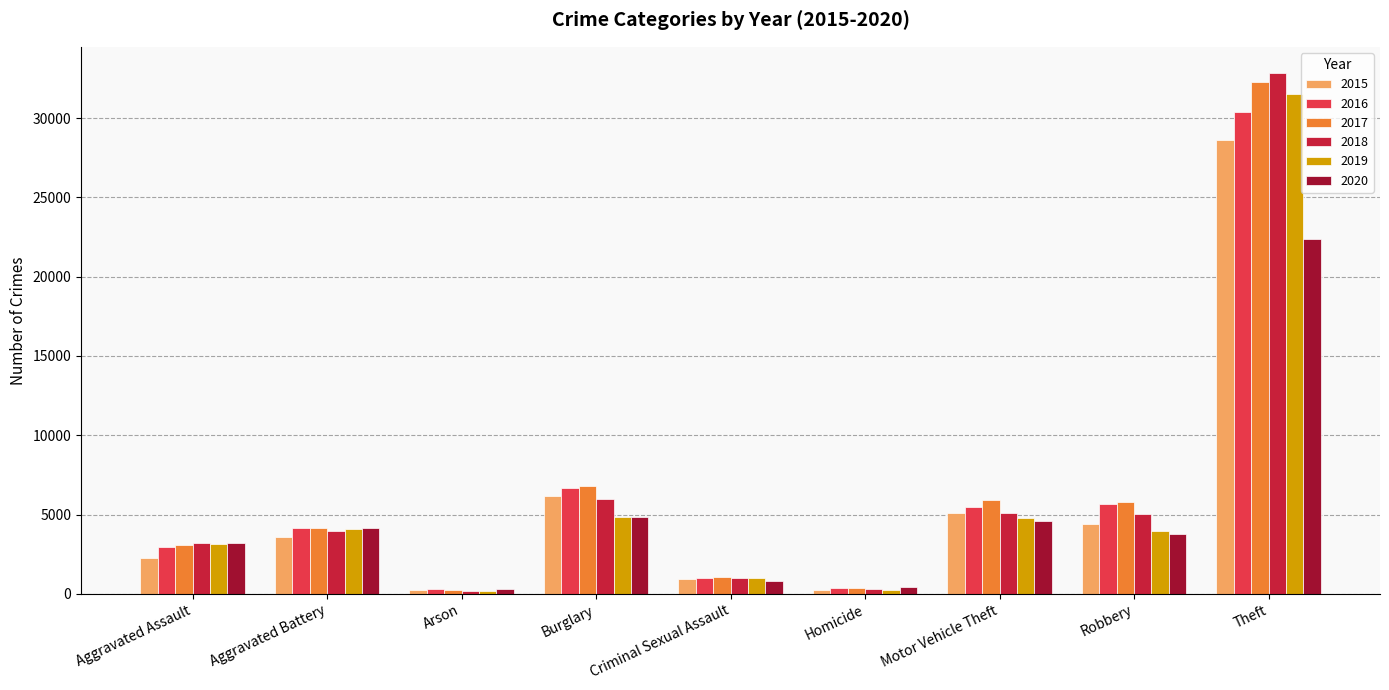

What is the highest value of the 2016 series?

30392